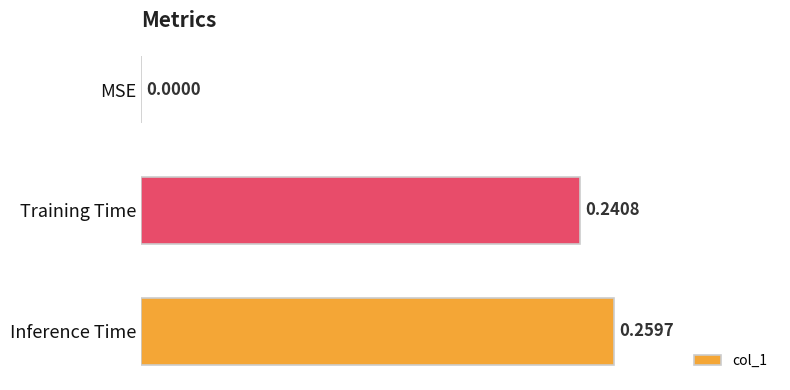

Which label corresponds to the largest value in the chart?

Inference Time